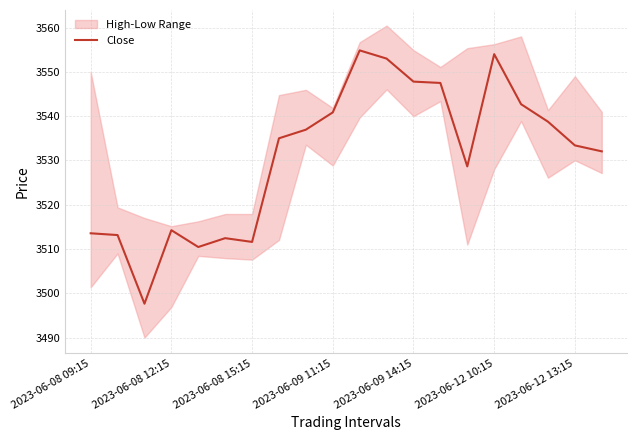

Does the chart display data point markers on the line(s)?

No